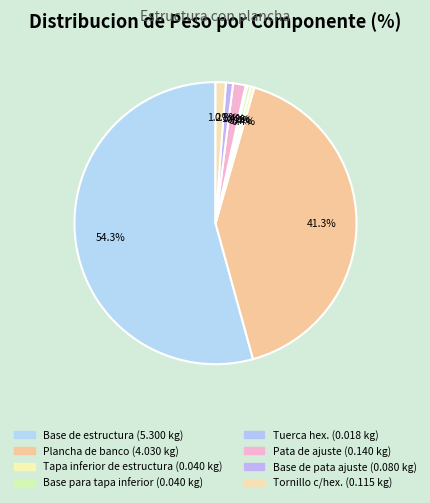

Which has a higher value, Tuerca hex. or Tapa inferior de estructura?

Tapa inferior de estructura